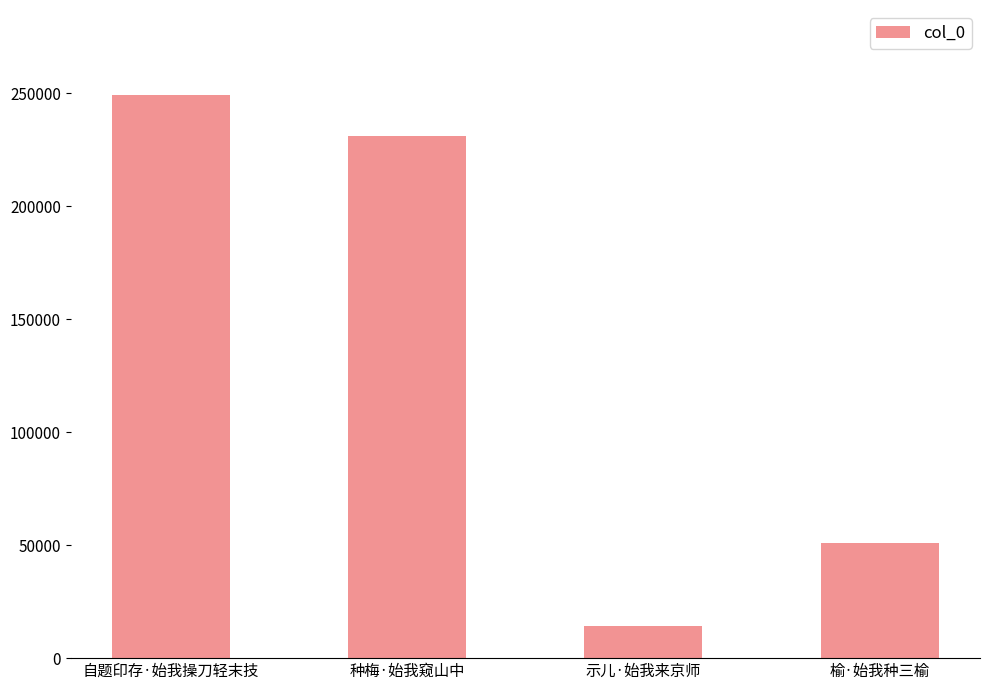

Reading right to left, what are all the values shown in this chart?

榆·始我种三榆=51128	示儿·始我来京师=14252	种梅·始我窥山中=230976	自题印存·始我操刀轻末技=249537